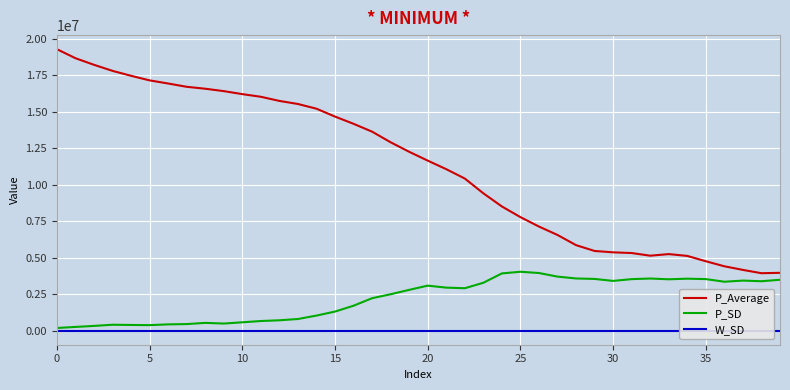

True or false: P_SD and W_SD cross at least once.

False